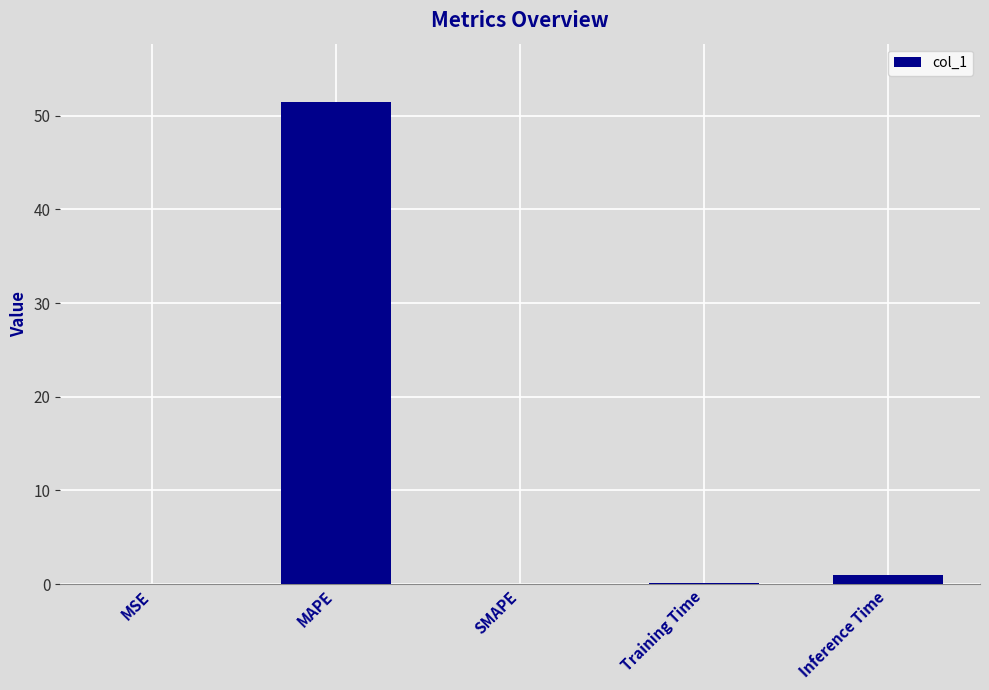

What is the greatest value displayed?

51.5